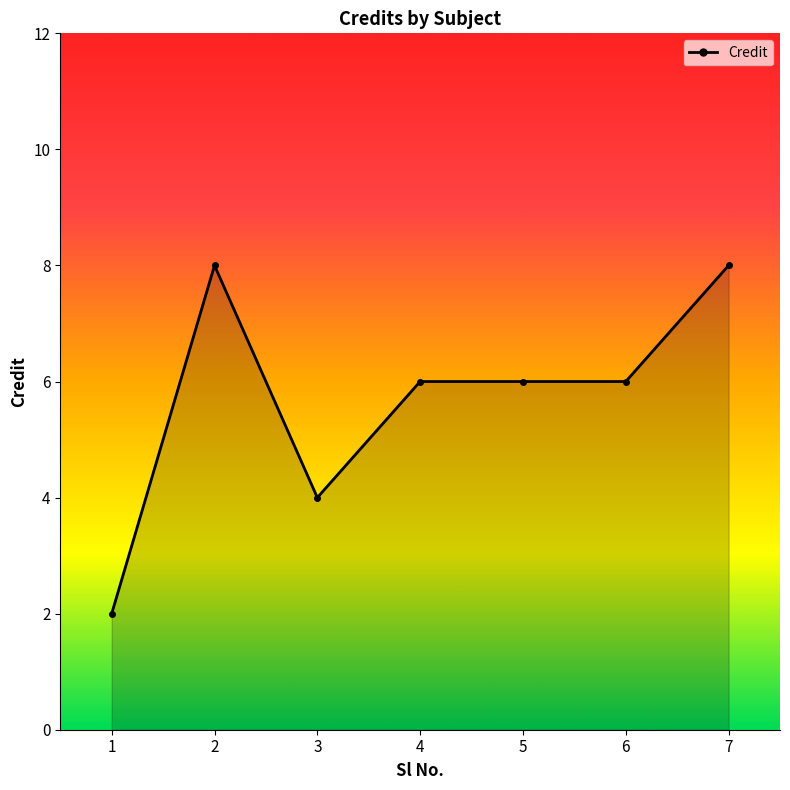

Reading left to right, what are all the values shown in this chart?

2	8	4	6	6	6	8